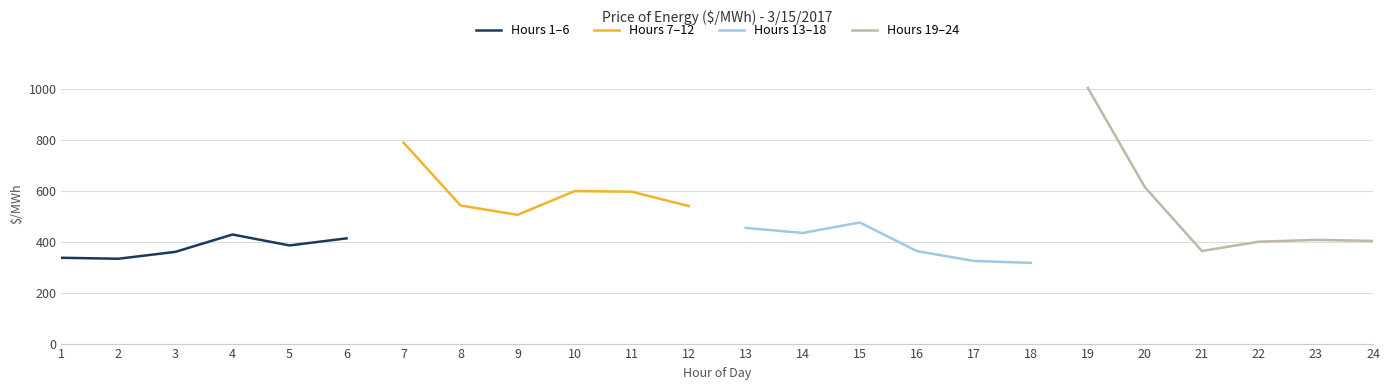

Rank the categories by Hours 7–12 value from highest to lowest.

1, 4, 5, 2, 6, 3